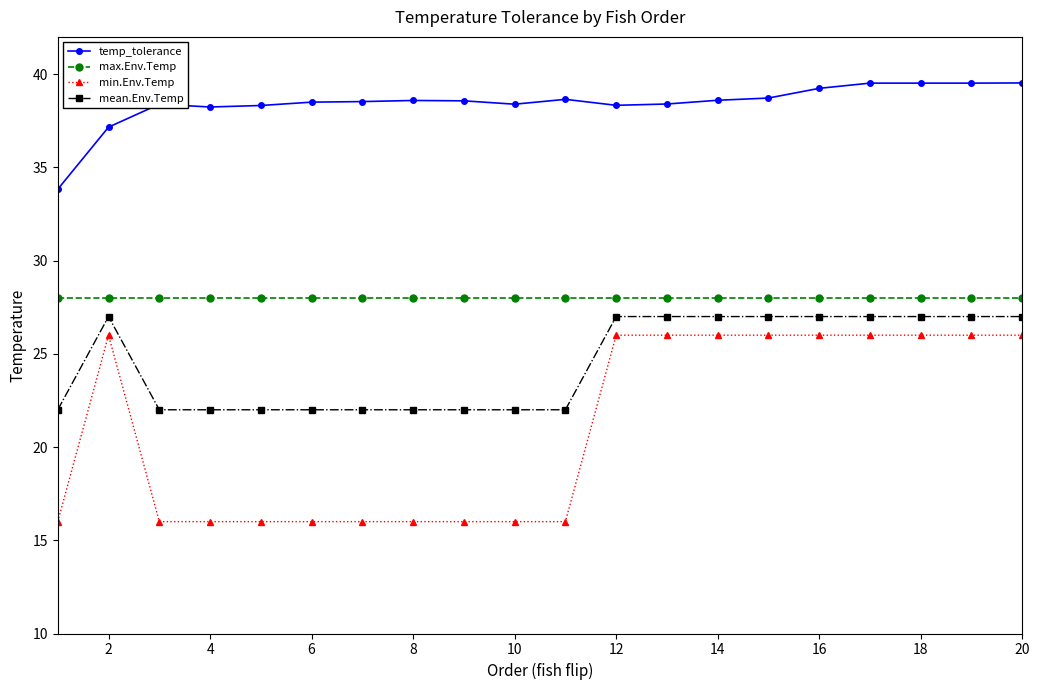

Which series has the largest total across all categories?

temp_tolerance